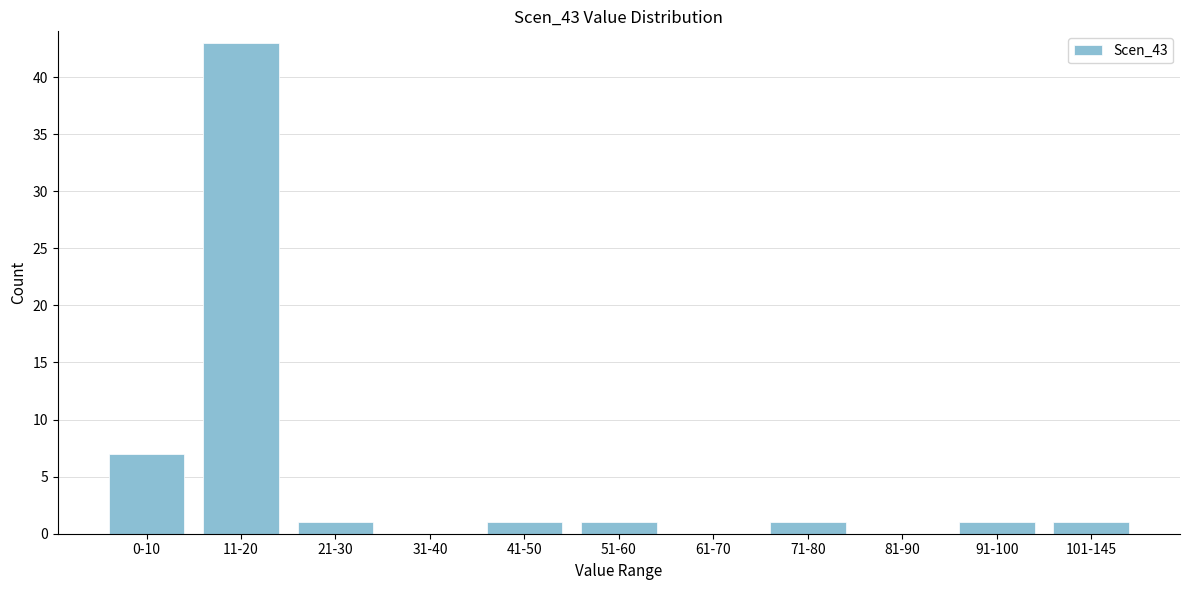

Reading left to right, extract all data points from this chart.

0-10=7	11-20=43	21-30=1	31-40=0	41-50=1	51-60=1	61-70=0	71-80=1	81-90=0	91-100=1	101-145=1